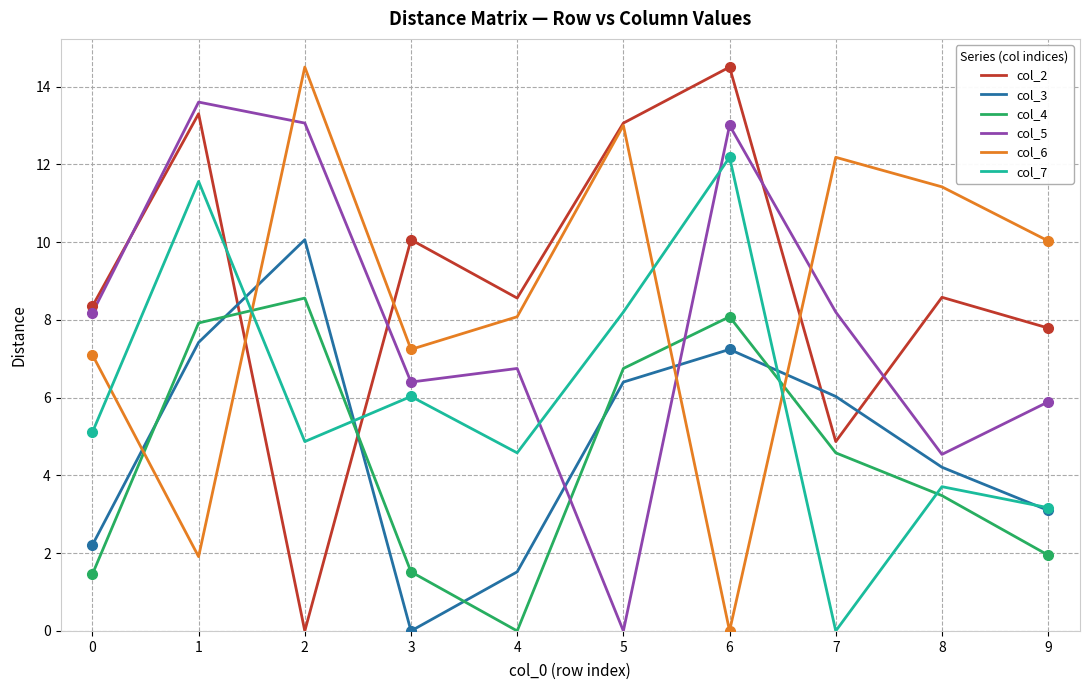

The col_6 series shows 12.7 at 0. True or false?

False